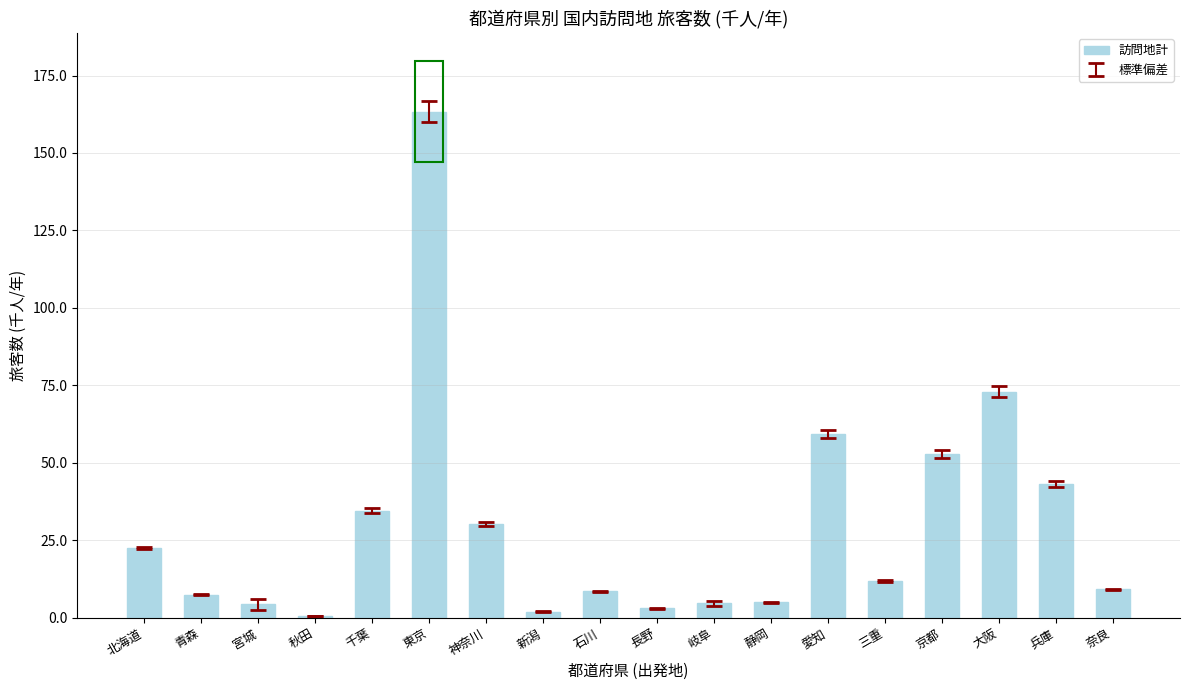

Are the bars grouped side by side (vs. stacked)?

No